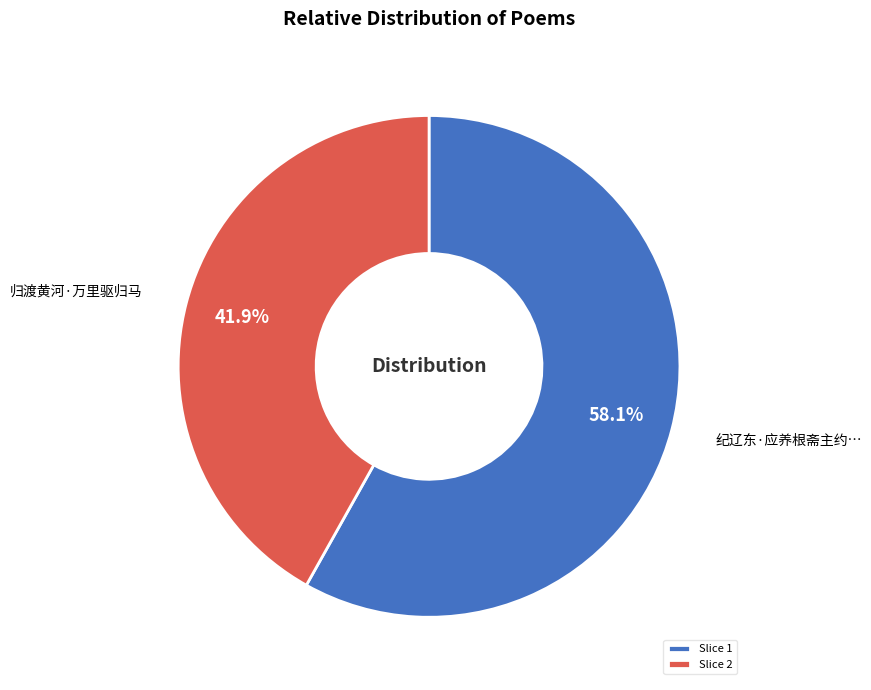

Is Slice 1 the majority of the pie?

Yes